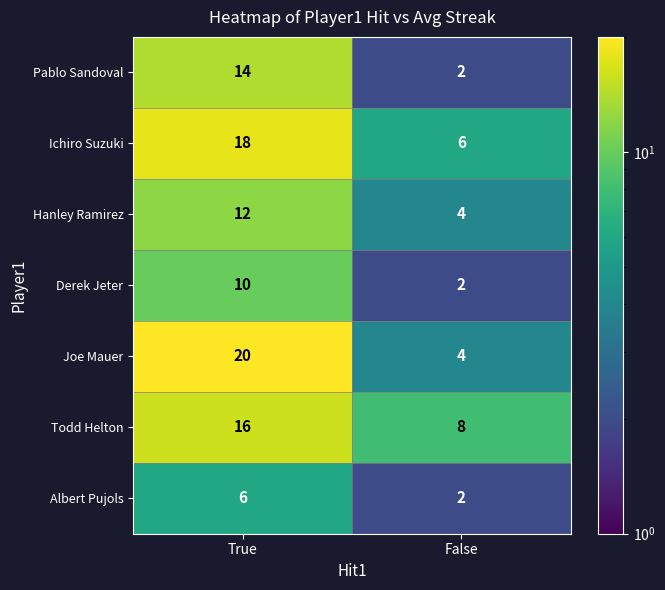

Reading left to right, what are all the values shown in this chart?

Pablo Sandoval: True=14	False=2
Ichiro Suzuki: True=18	False=6
Hanley Ramirez: True=12	False=4
Derek Jeter: True=10	False=2
Joe Mauer: True=20	False=4
Todd Helton: True=16	False=8
Albert Pujols: True=6	False=2